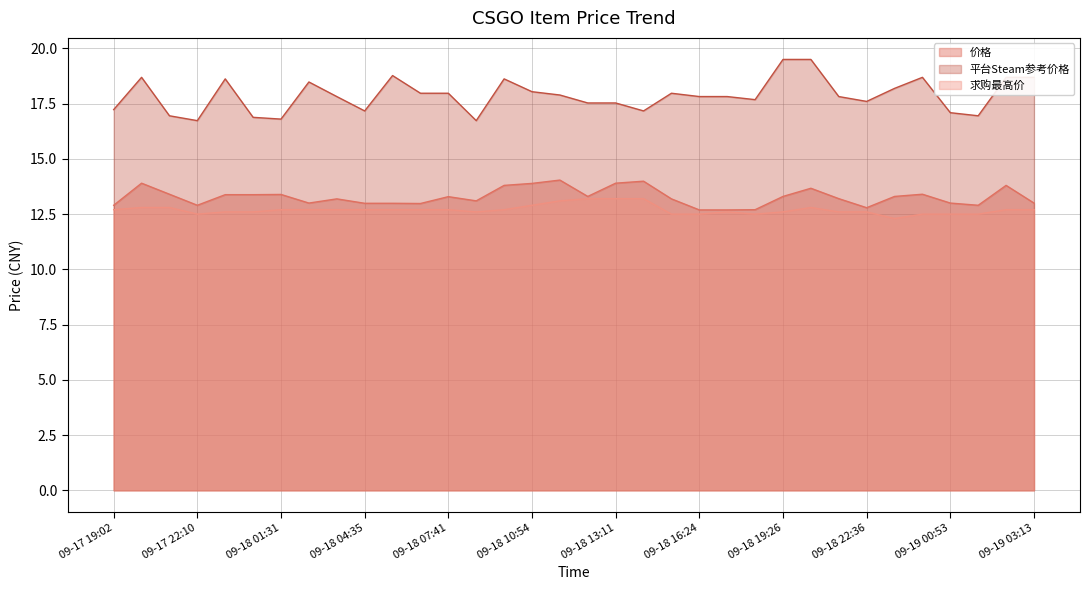

True or false: 价格 and 平台Steam参考价格 cross at least once.

False